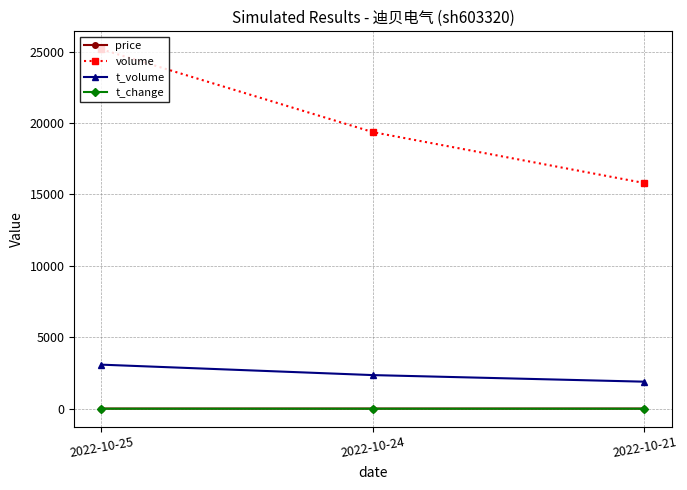

How many categories are shown in the chart?

3